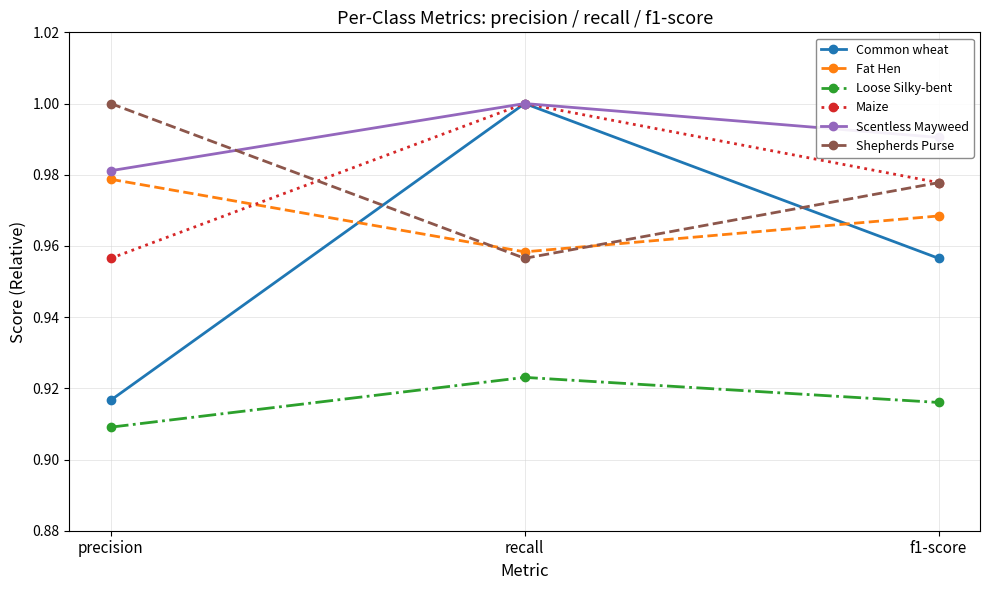

The Scentless Mayweed series shows 1.5 at f1-score. True or false?

False